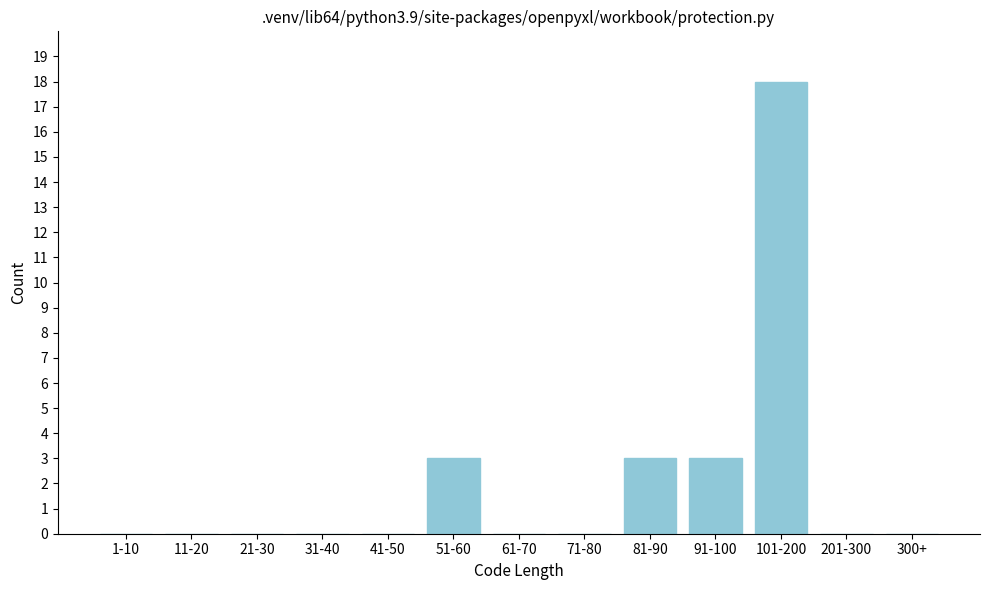

Reading left to right, transcribe all the data shown in this chart.

1-10=0	11-20=0	21-30=0	31-40=0	41-50=0	51-60=3	61-70=0	71-80=0	81-90=3	91-100=3	101-200=18	201-300=0	300+=0